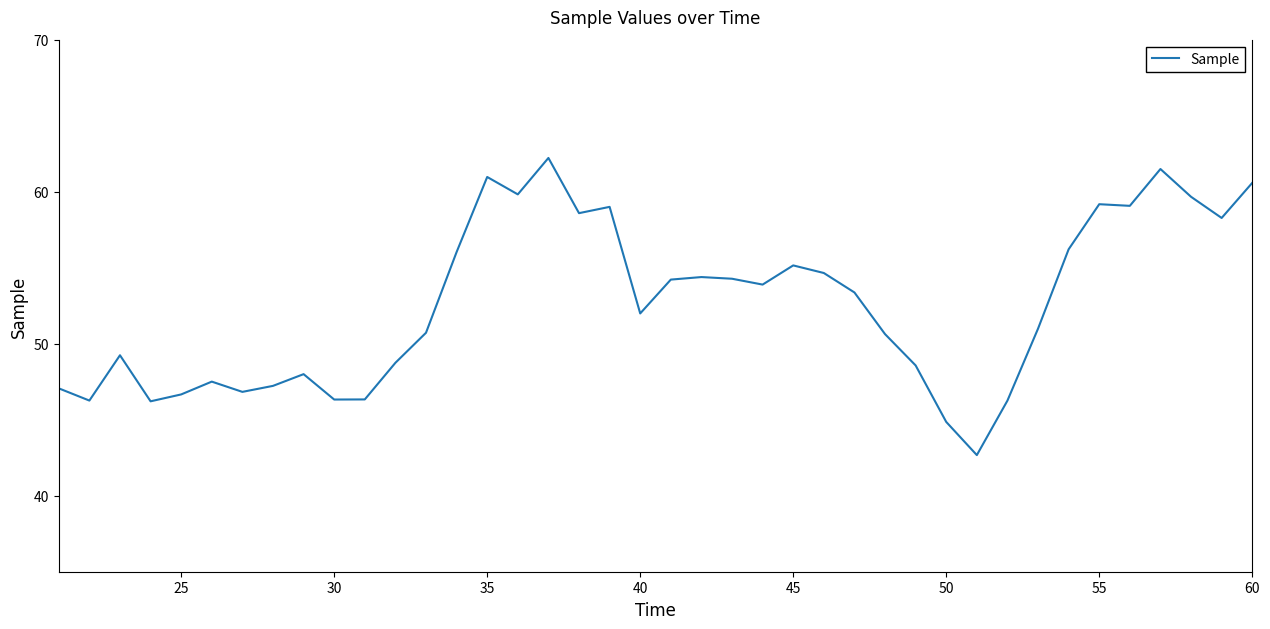

What is the difference between the maximum and minimum values?

19.5